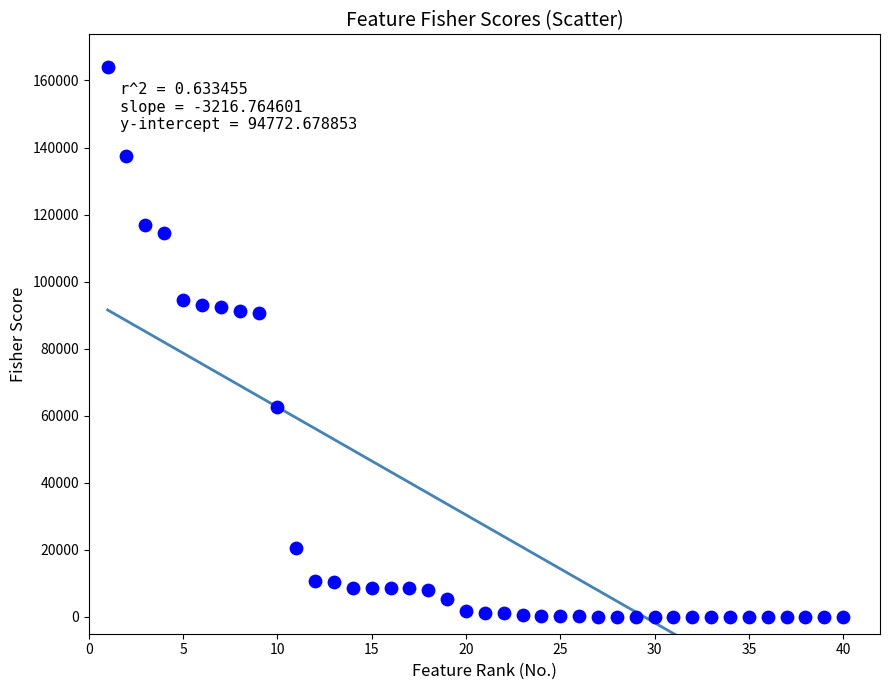

What is the range of Y values (max minus min)?

163863.9